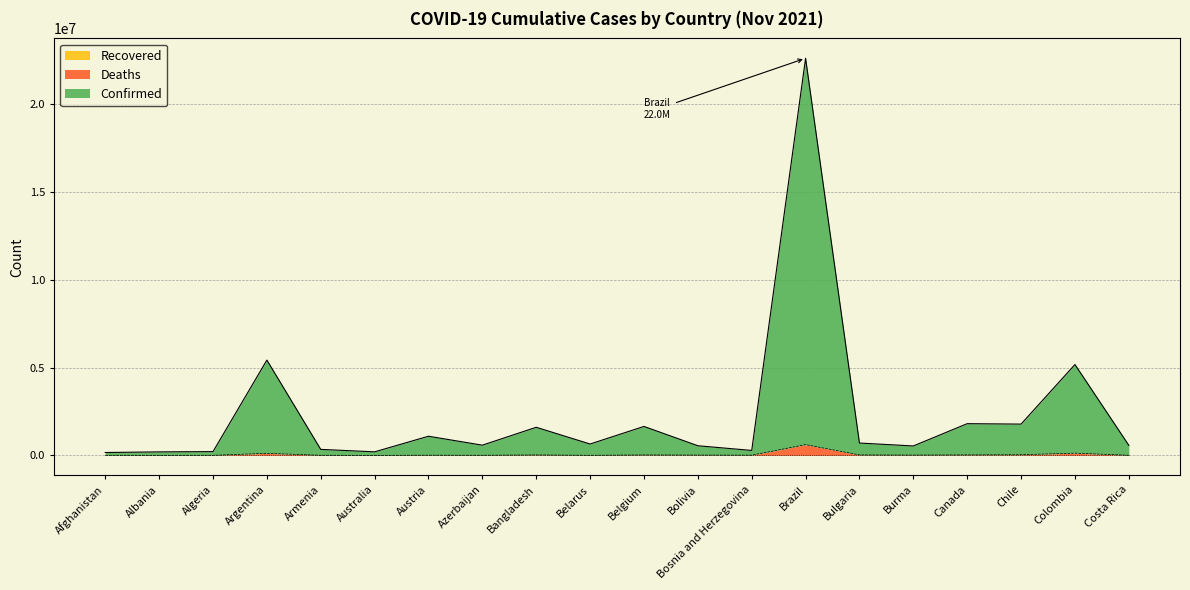

What position from the right is Argentina?

17